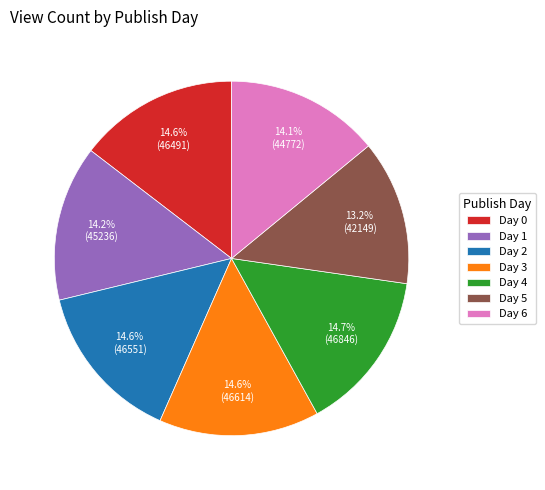

Is there a majority slice in this chart?

No